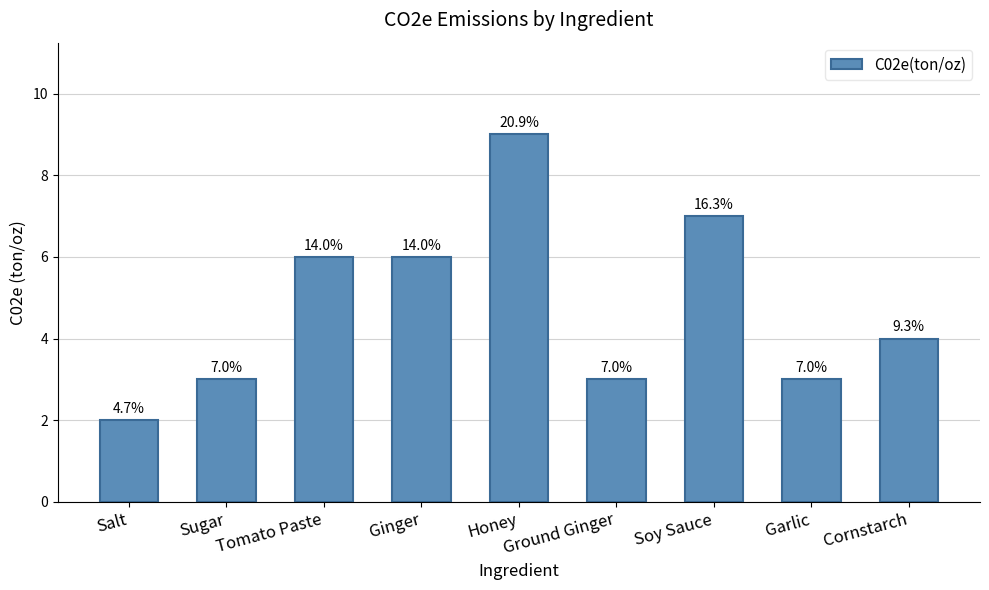

How many bars are there in total?

9